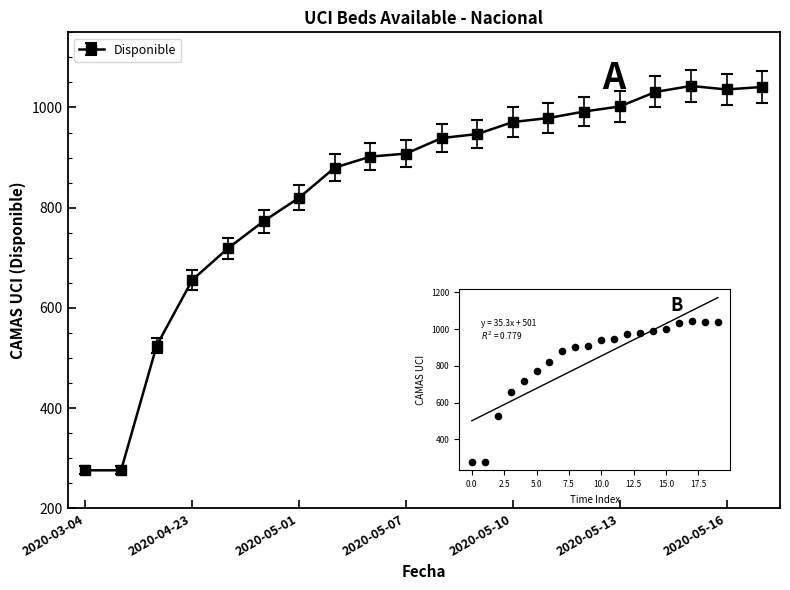

What is the smallest value displayed?

276